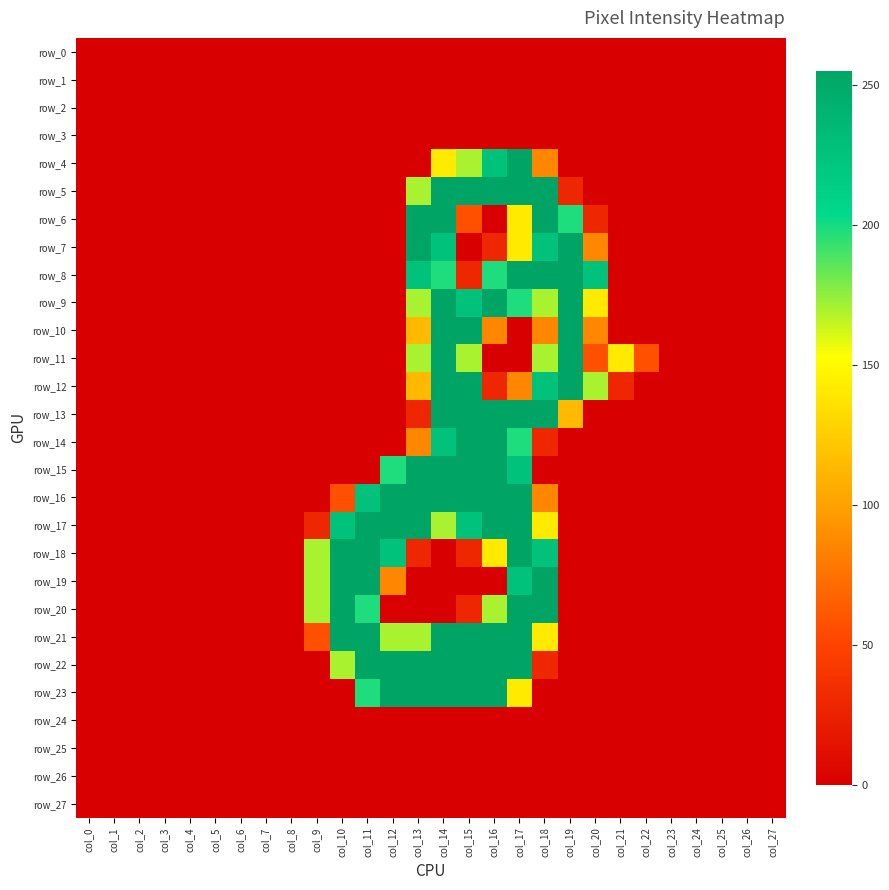

Is the value of row_7 at col_19 greater than the value of row_19 at col_11?

No